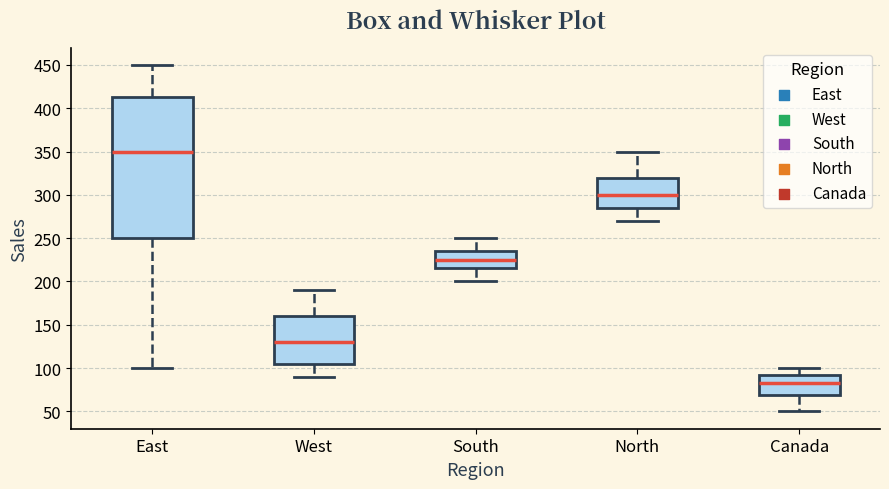

Reading left to right, transcribe this box plot: for each box, give where its median line is, the range the box spans, and where its two whiskers end, as read against the y-axis. The values are not printed on the chart, so give them approximately, as read against the axis.

East: median 350, box 250 to 415, whiskers 100 to 450
West: median 130, box 105 to 160, whiskers 90 to 190
South: median 225, box 215 to 235, whiskers 200 to 250
North: median 300, box 285 to 320, whiskers 270 to 350
Canada: median 85, box 70 to 95, whiskers 50 to 100